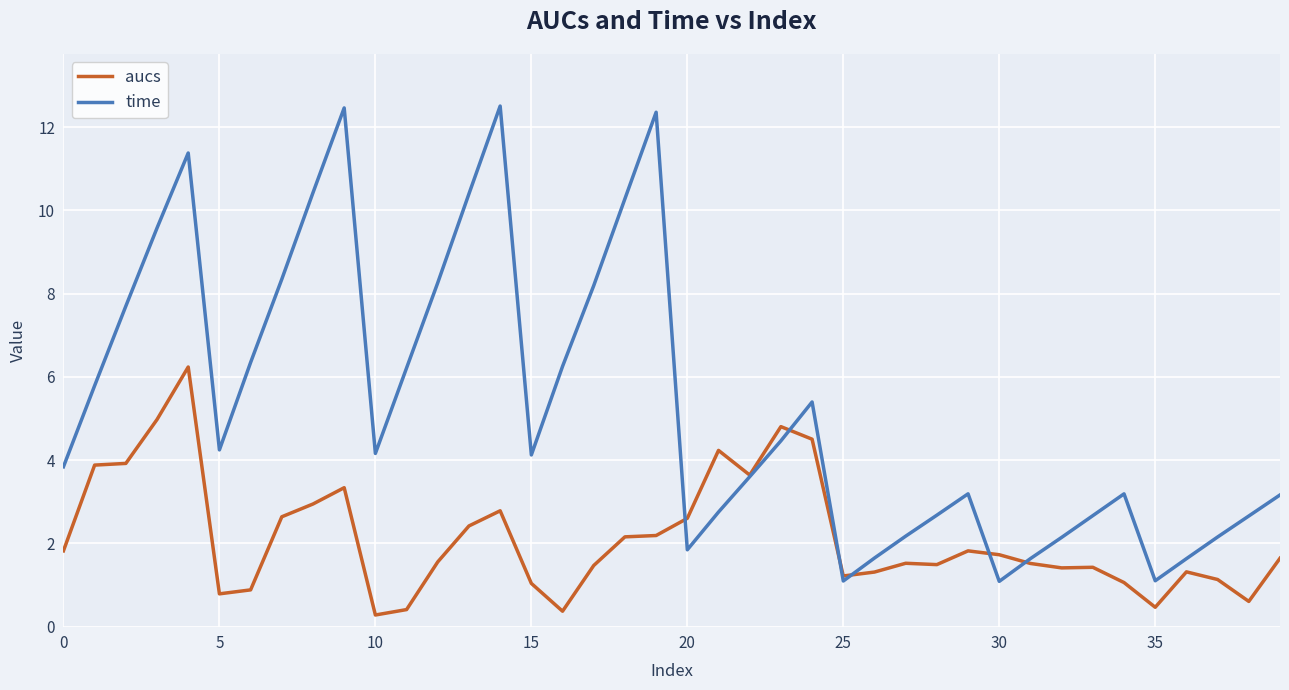

What is the maximum value for aucs?

6.2